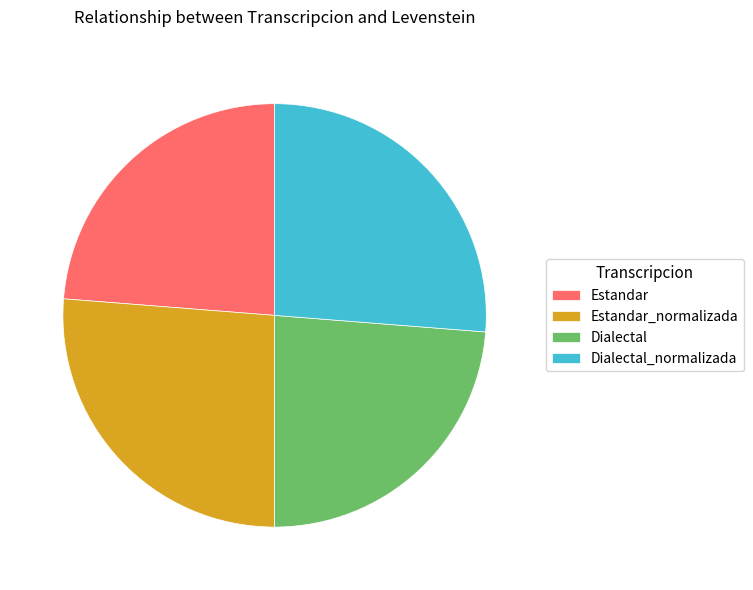

Do Estandar_normalizada and Dialectal_normalizada together represent more than half of the pie?

Yes